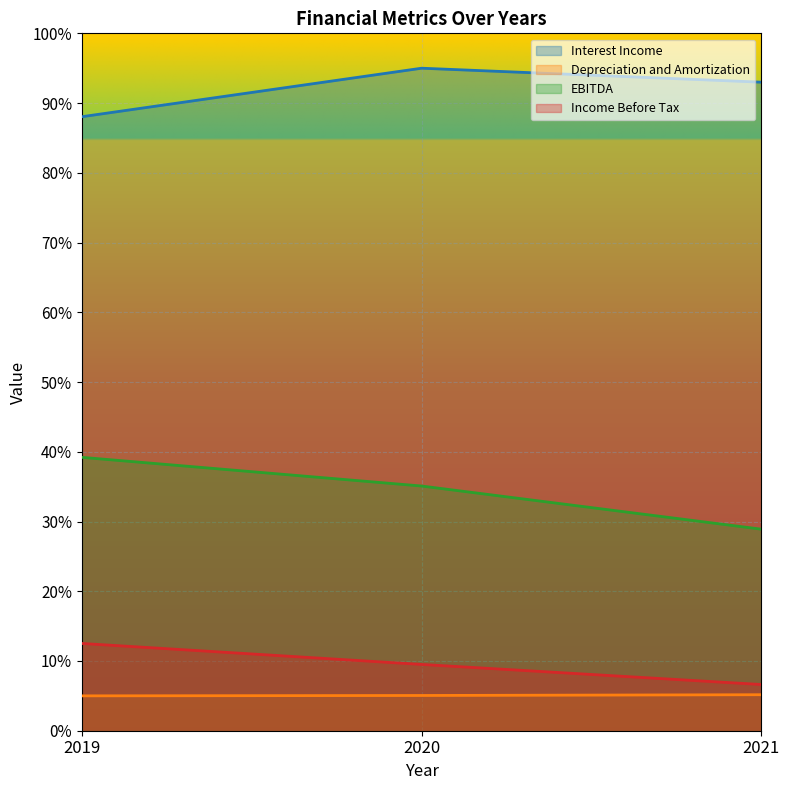

Between 2019 and 2020, which series saw the biggest shift?

Interest Income